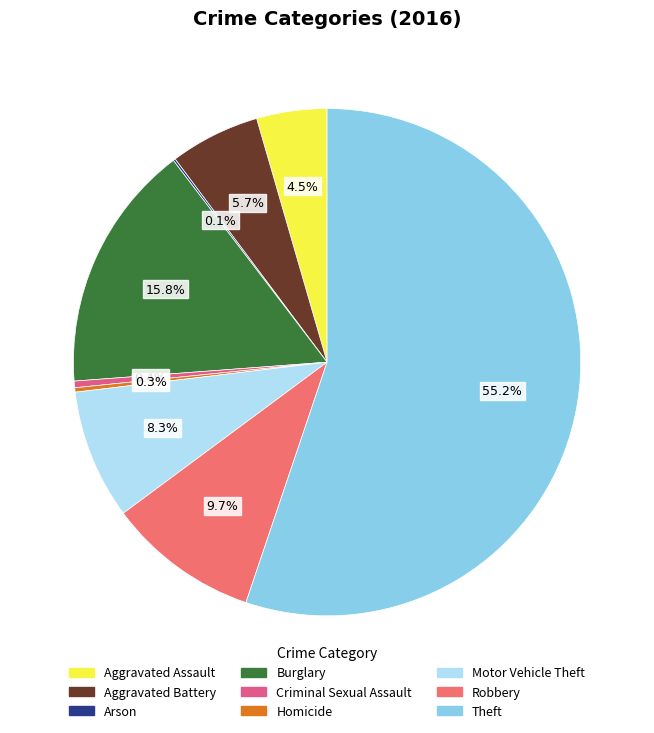

Is it true that Motor Vehicle Theft is 19% of the pie?

False